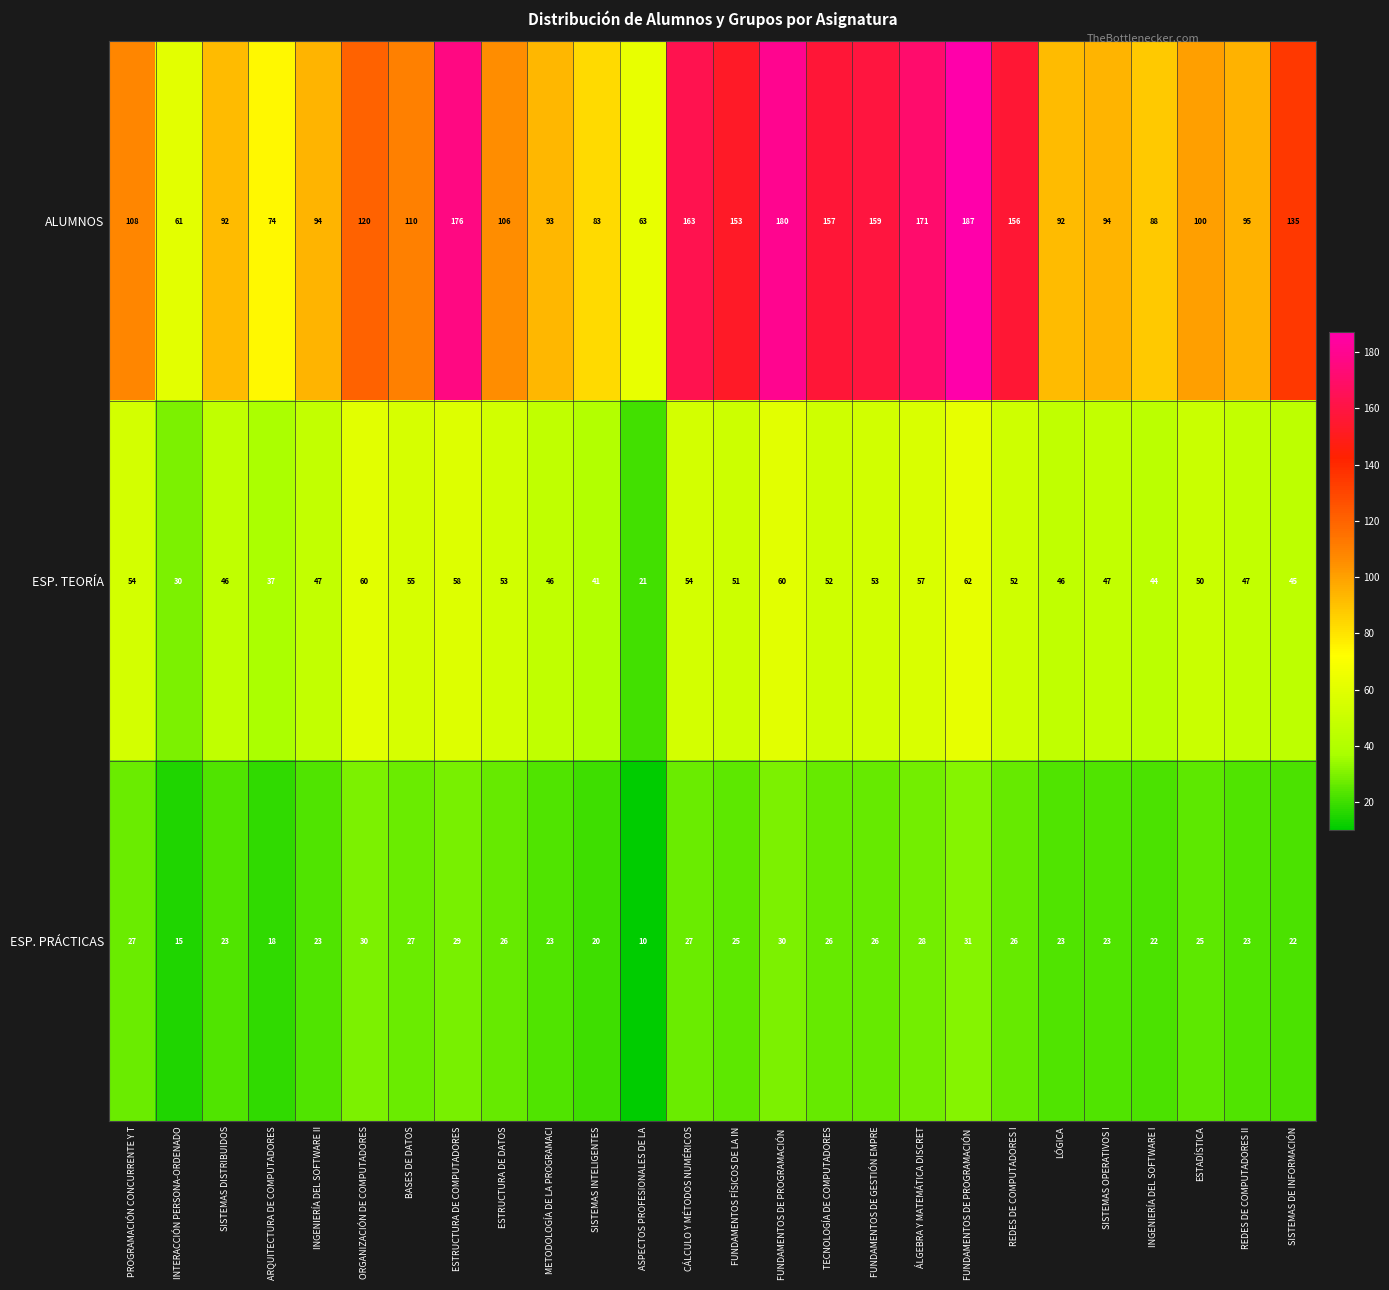

How many categories are shown in the chart?

26